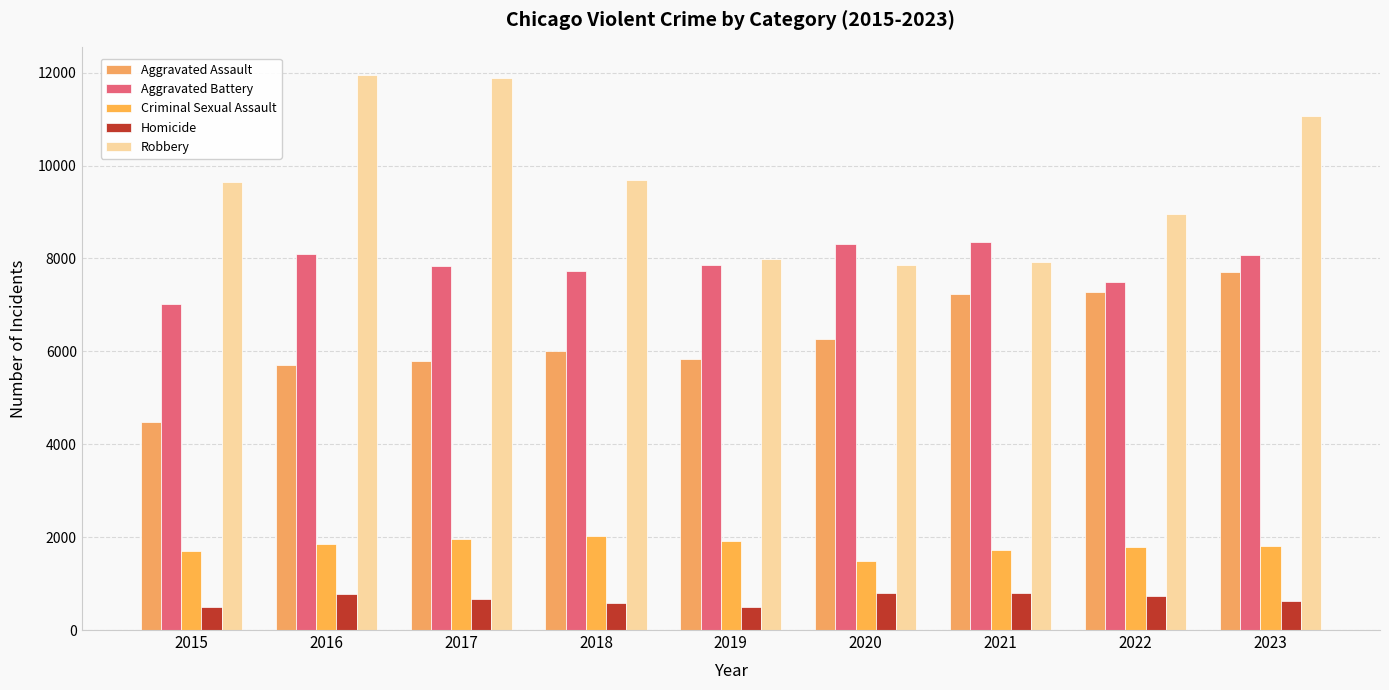

What are all the series names shown in the legend?

Aggravated Assault, Aggravated Battery, Criminal Sexual Assault, Homicide, Robbery